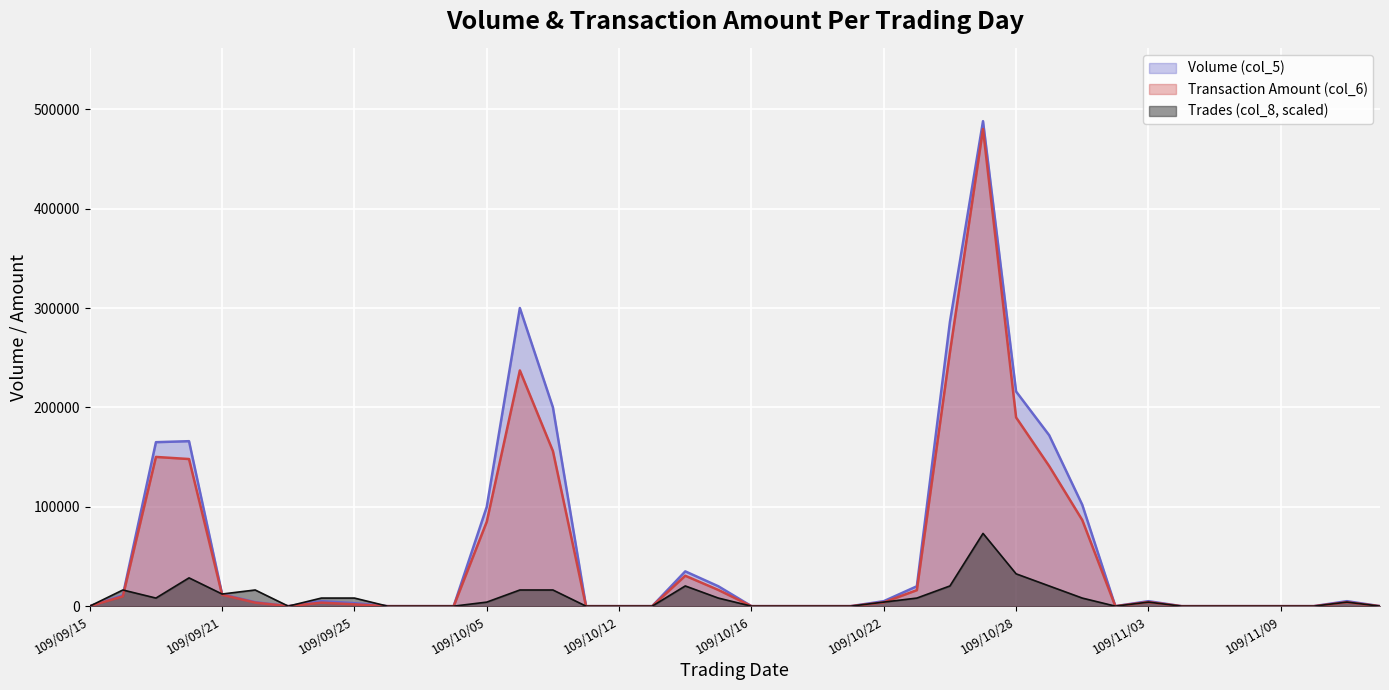

Which series changed the most between 109/11/09 and 109/11/11?

Volume (col_5)